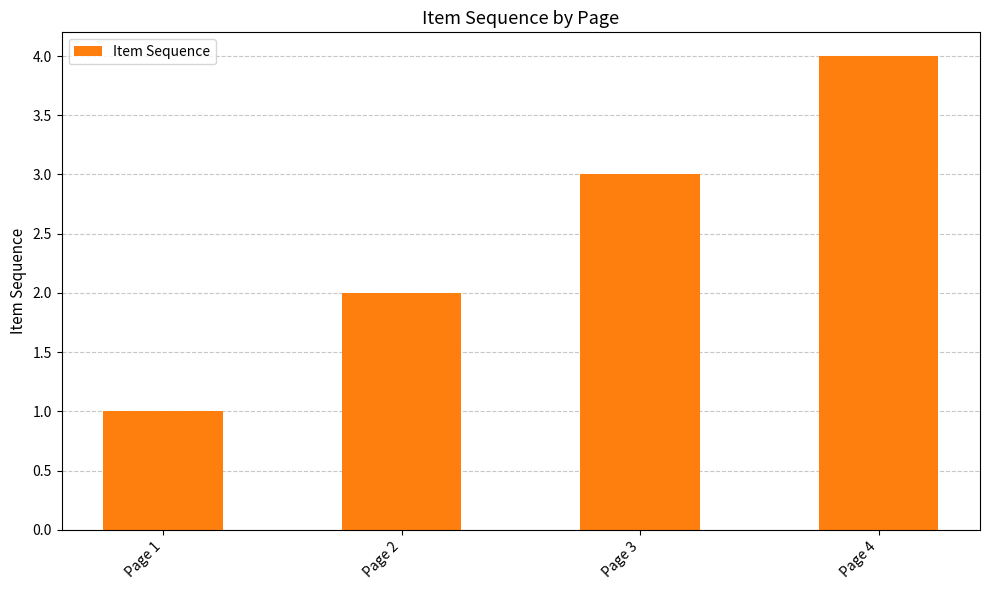

List the labels in order of value, smallest first.

Page 1, Page 2, Page 3, Page 4